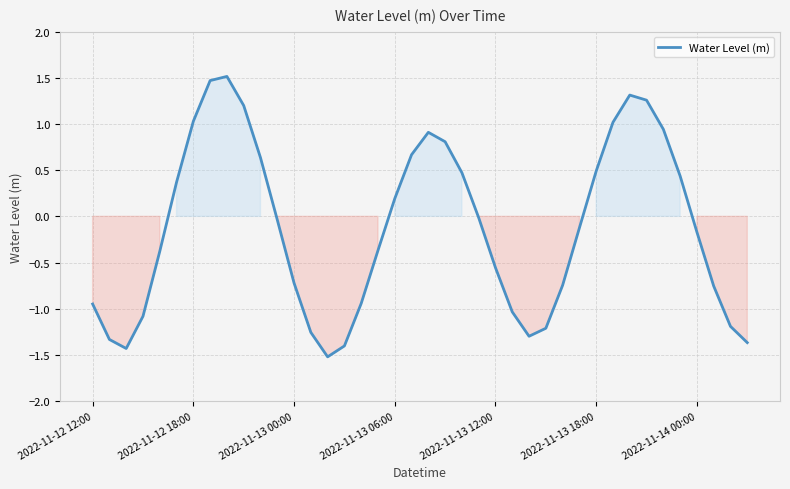

What is the difference between the maximum and minimum values?

3.0